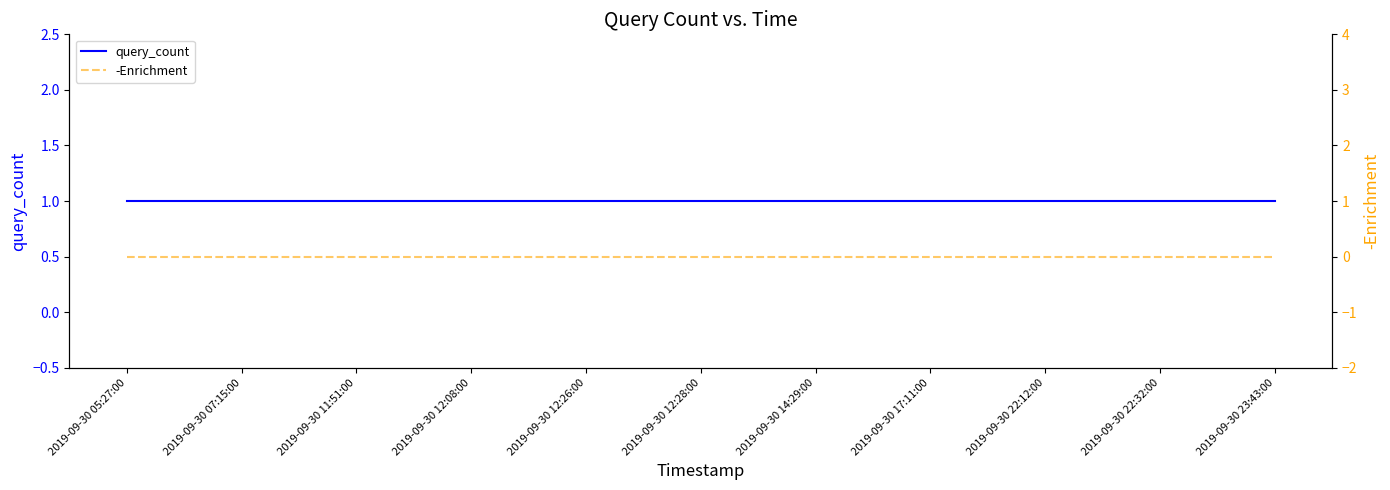

What is the label of the 1st point from the left?

2019-09-30 05:27:00